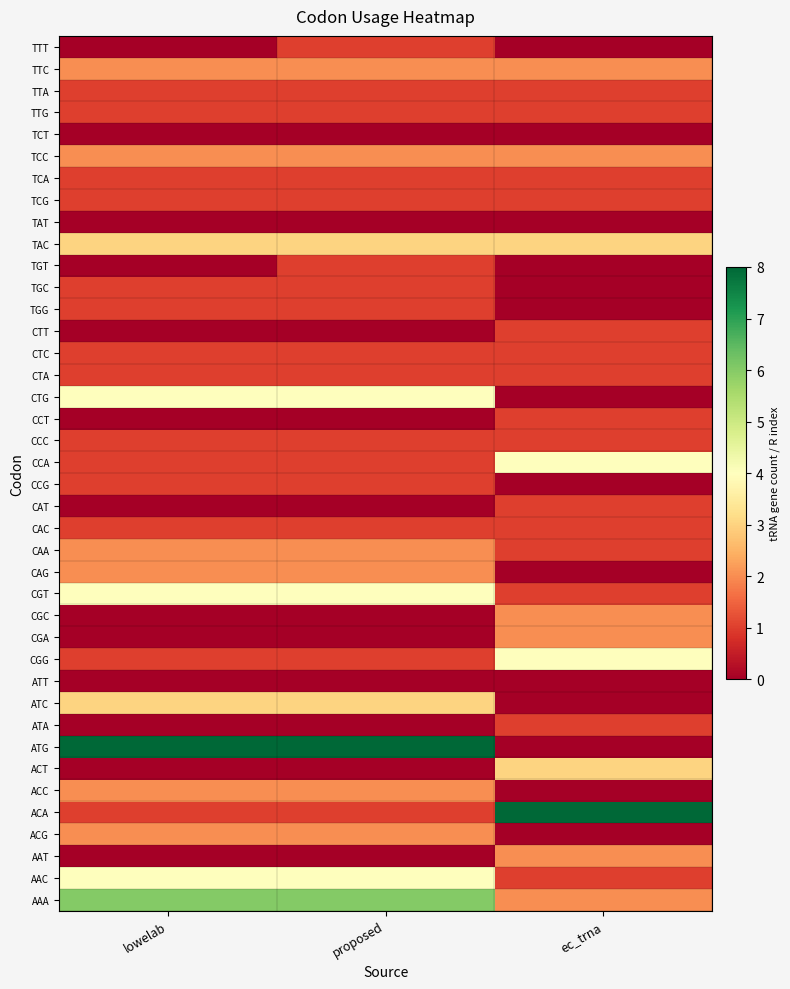

Rank the series by their maximum value, from highest to lowest.

ATG, ACA, AAA, CTG, CCA, CGT, CGG, AAC, TAC, ATC, ACT, TTC, TCC, CAA, CAG, CGC, CGA, ACC, ACG, AAT, TTT, TTA, TTG, TCA, TCG, TGT, TGC, TGG, CTT, CTC, CTA, CCT, CCC, CCG, CAT, CAC, ATA, TCT, TAT, ATT